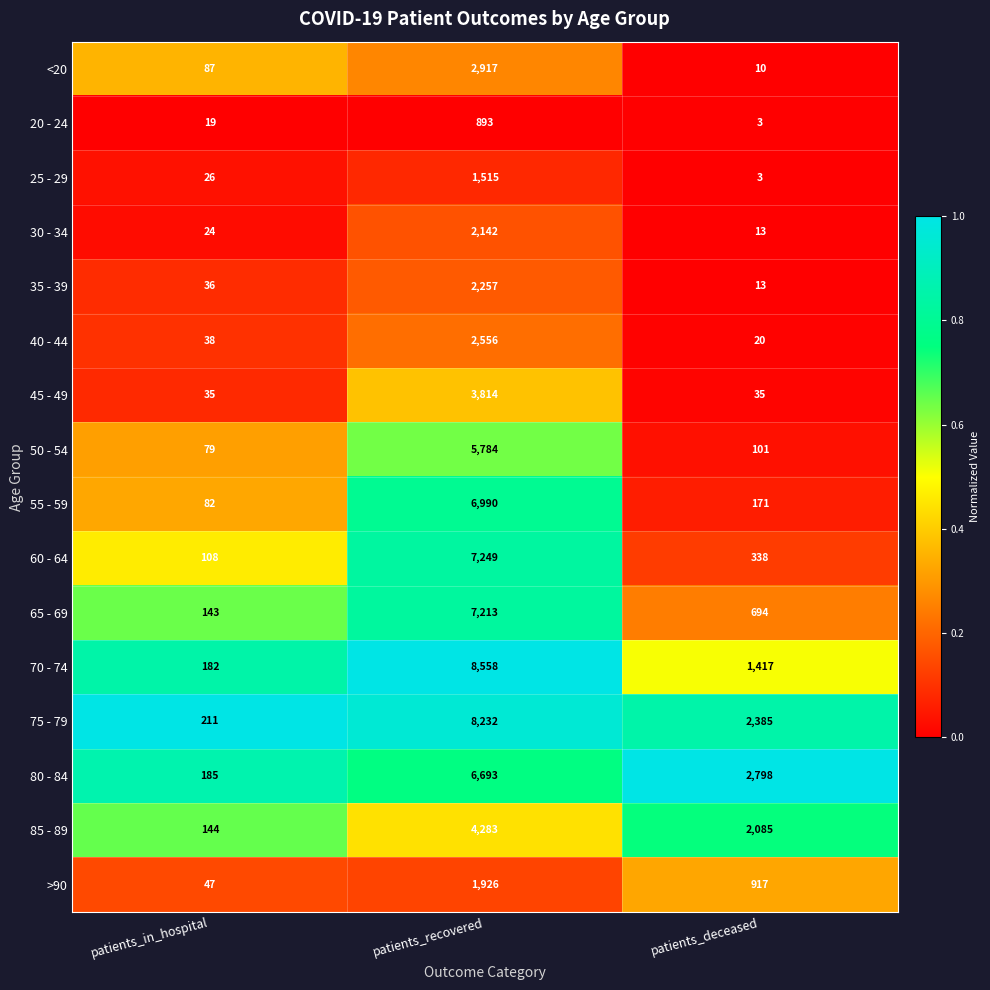

Rank the series at patients_in_hospital from lowest to highest value.

20 - 24, 30 - 34, 25 - 29, 45 - 49, 35 - 39, 40 - 44, >90, 50 - 54, 55 - 59, <20, 60 - 64, 65 - 69, 85 - 89, 70 - 74, 80 - 84, 75 - 79